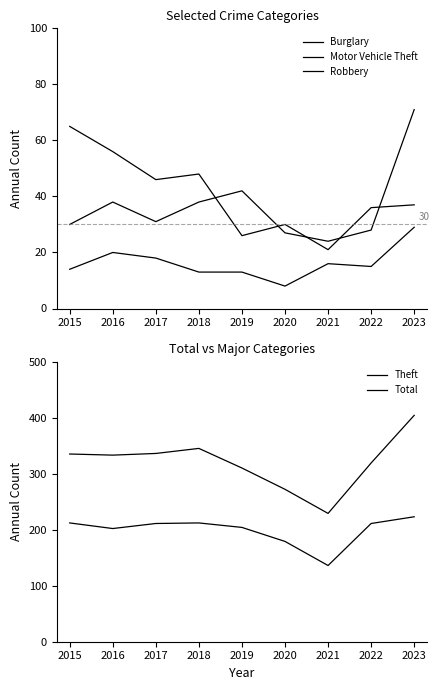

True or false: Burglary and Total cross at least once.

False